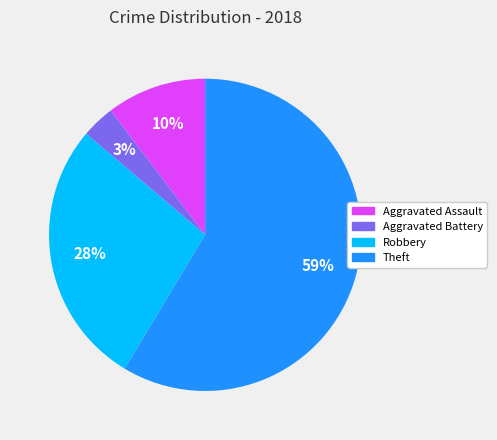

To the nearest percent, what is the difference between the Aggravated Battery and Aggravated Assault slice percentages?

7%